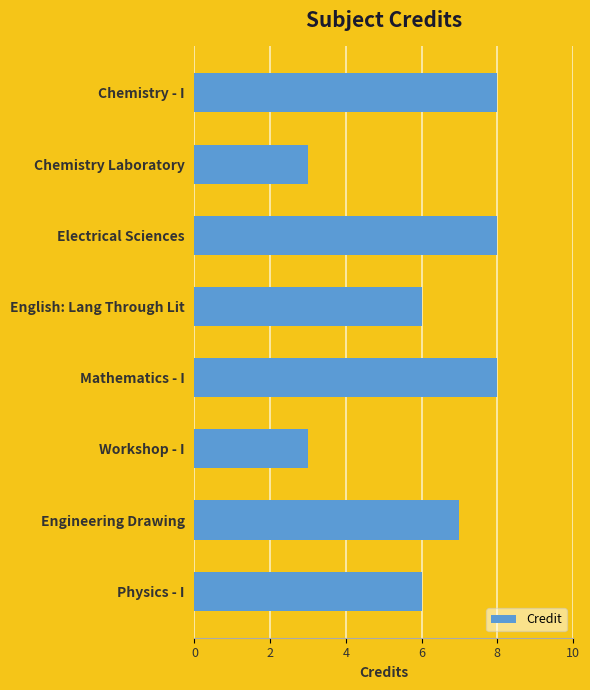

What value does the data have at Chemistry - I?

8